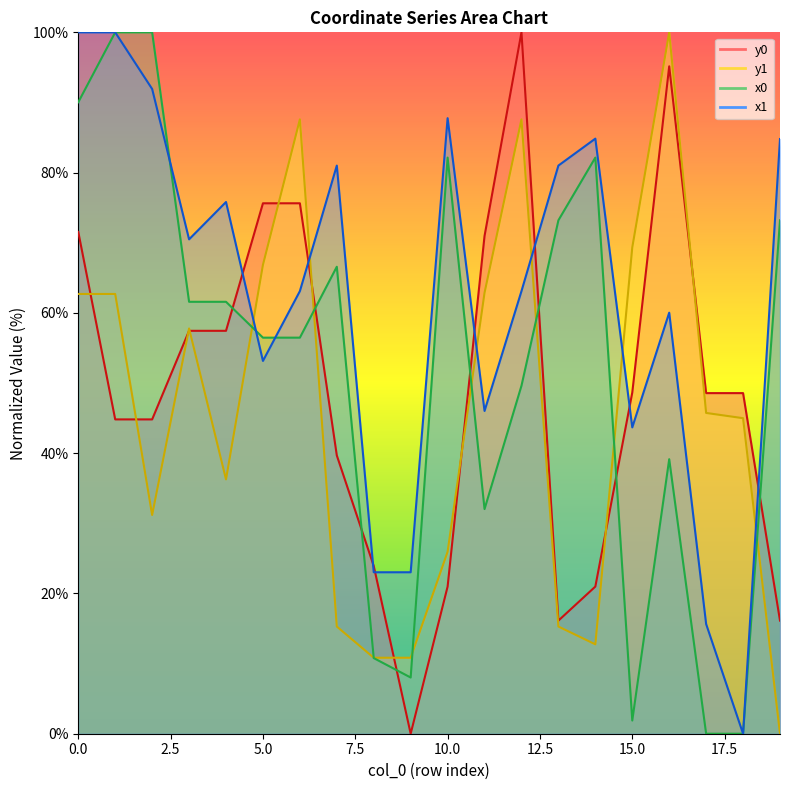

How many positive values does the y1 series have?

19